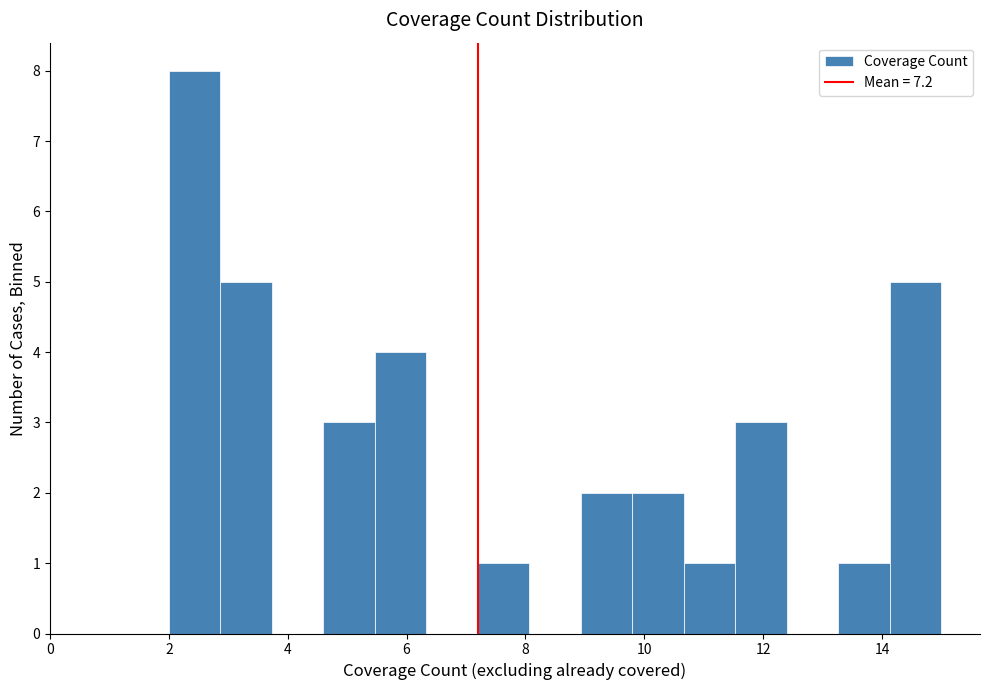

Reading left to right, transcribe this chart: for each bar, give the range it covers on the x-axis and its height. Neither the bar edges nor the heights are printed on the chart, so give them approximately, as read against the axes.

2.0 to 2.8: 8
2.8 to 3.8: 5
3.8 to 4.6: 0
4.6 to 5.4: 3
5.4 to 6.4: 4
6.4 to 7.2: 0
7.2 to 8.0: 1
8.0 to 9.0: 0
9.0 to 9.8: 2
9.8 to 10.6: 2
10.6 to 11.6: 1
11.6 to 12.4: 3
12.4 to 13.2: 0
13.2 to 14.2: 1
14.2 to 15.0: 5